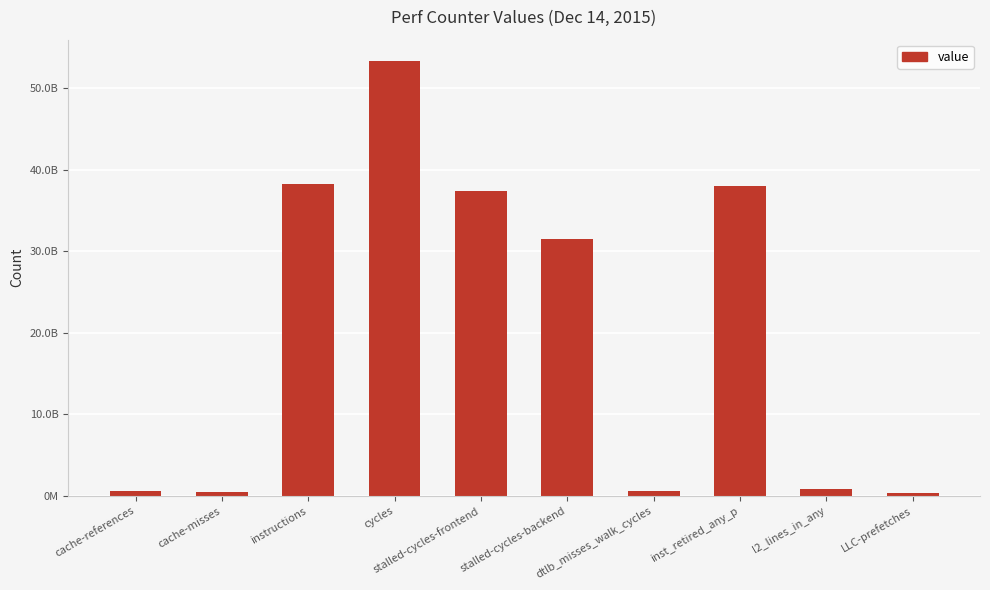

What position from the left is cache-misses?

2